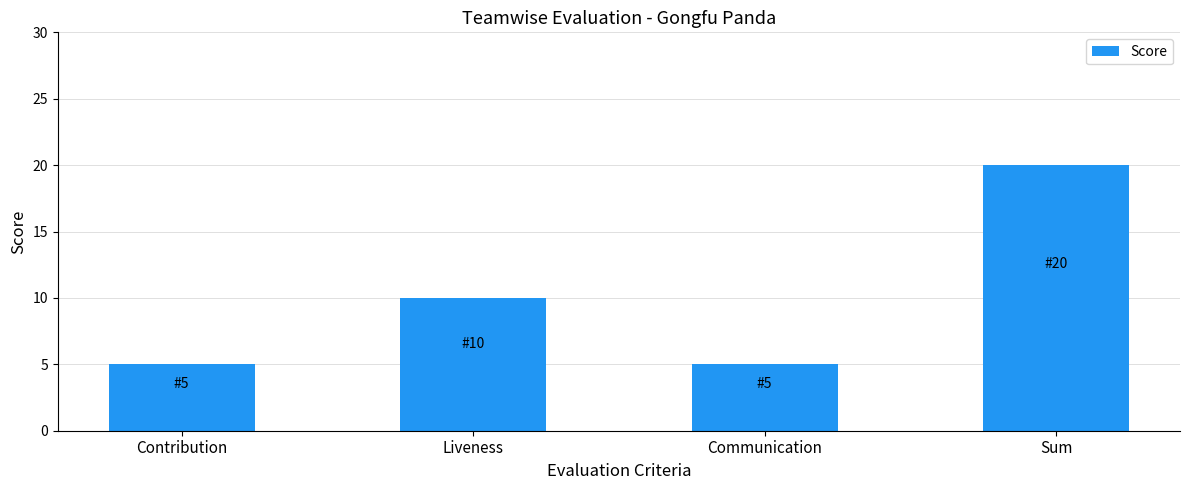

What is the value of the 4th bar from the left?

20